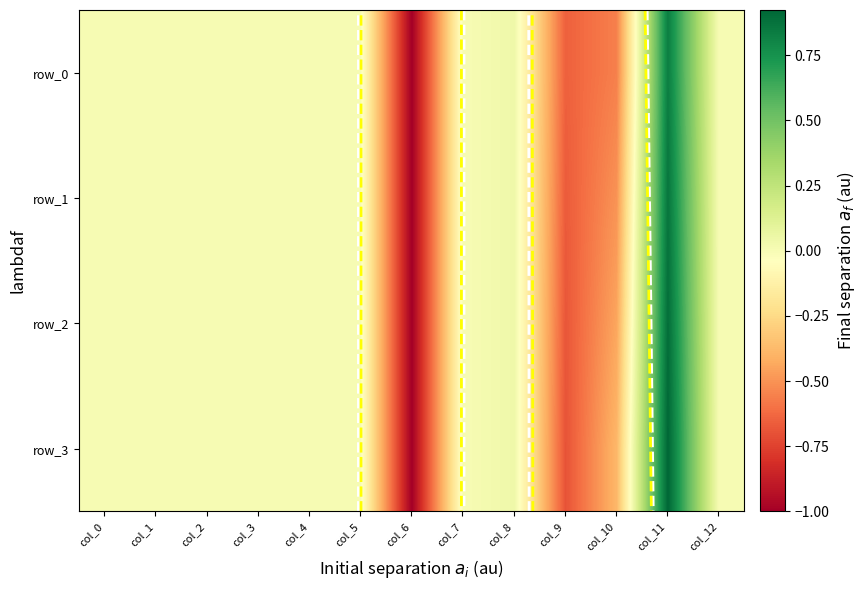

The value of row_0 at col_7 is 0.0. True or false?

True